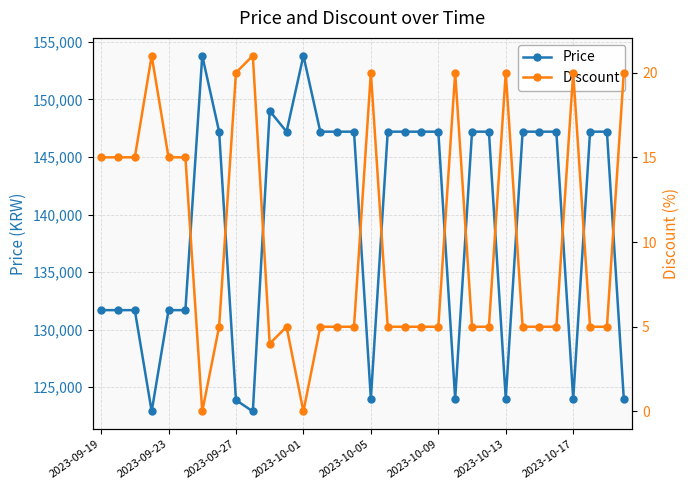

The value of Discount at 31 is 20. True or false?

True